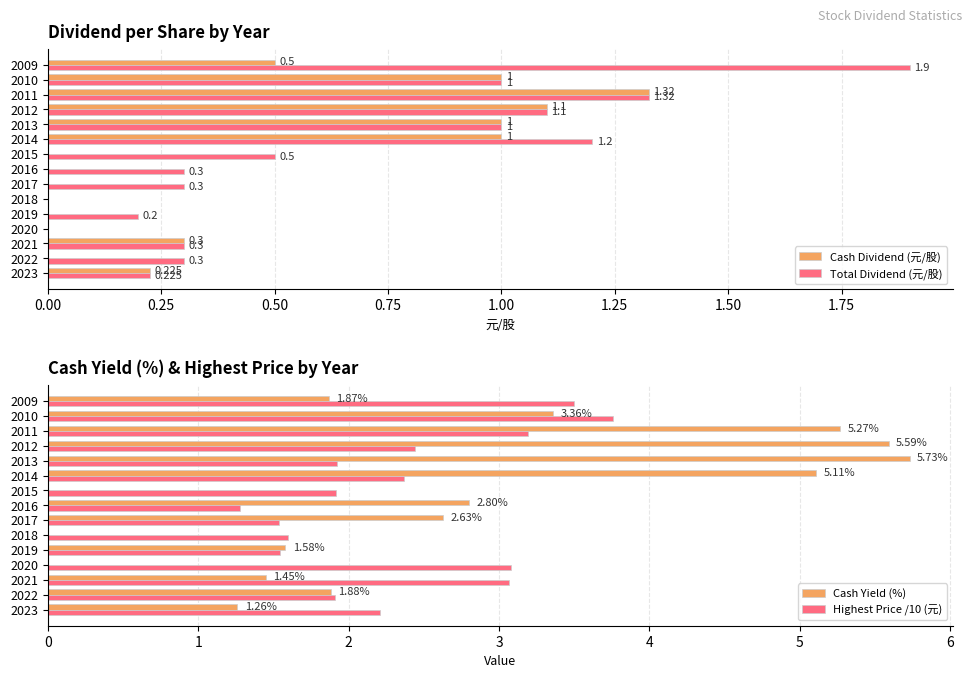

Is the value of Cash Dividend (元/股) at 2009 greater than the value of Total Dividend (元/股) at 2021?

Yes